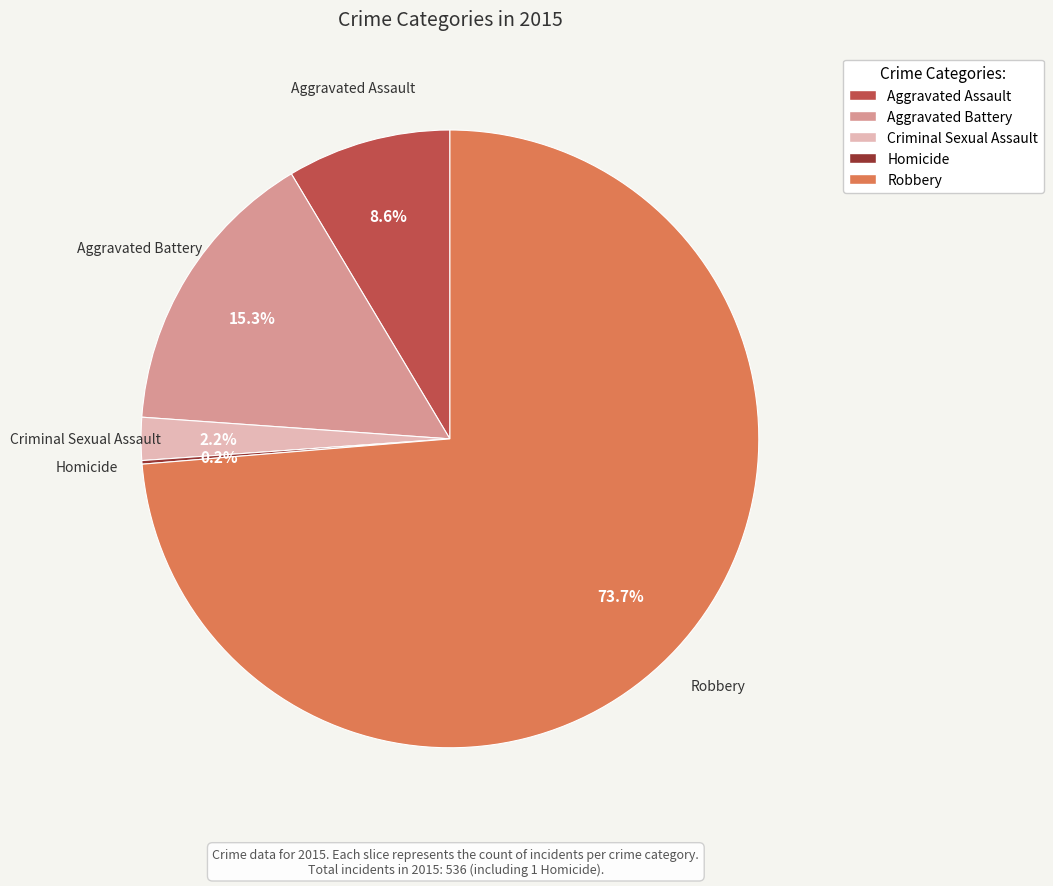

True or false: Aggravated Assault accounts for 9% of the total.

True